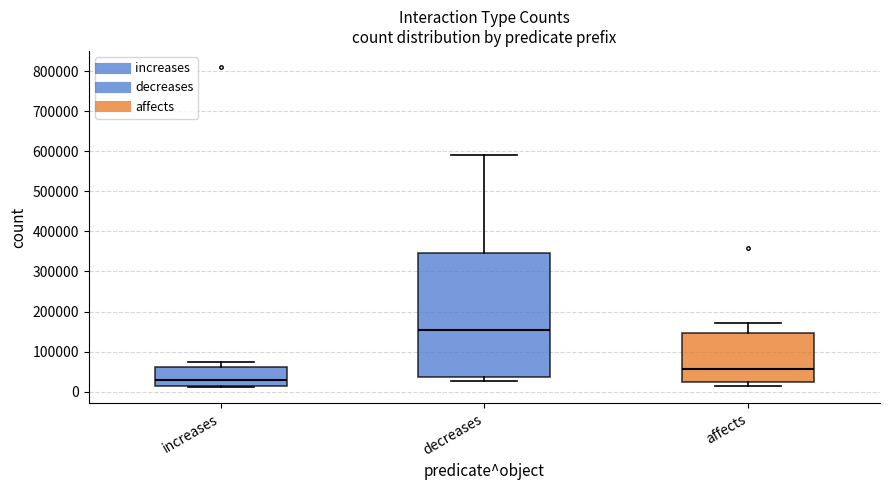

Which box is the tallest, from its lower edge to its upper edge?

decreases